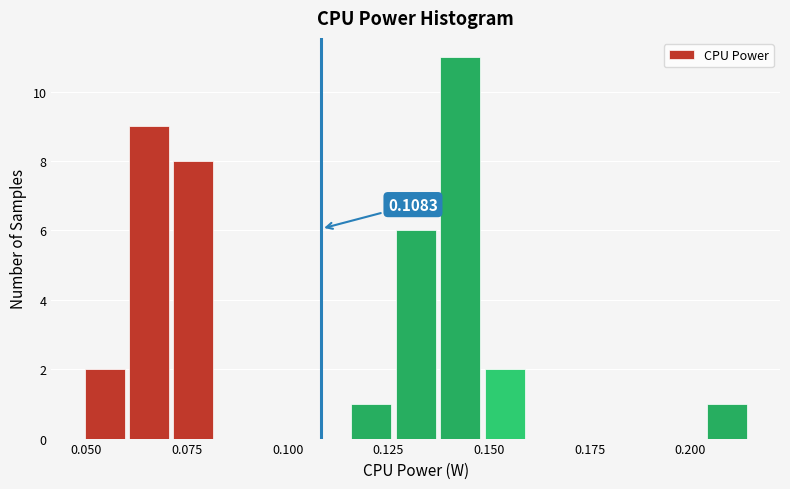

Read against the x-axis, roughly where is the centre of the tallest bar?

0.145